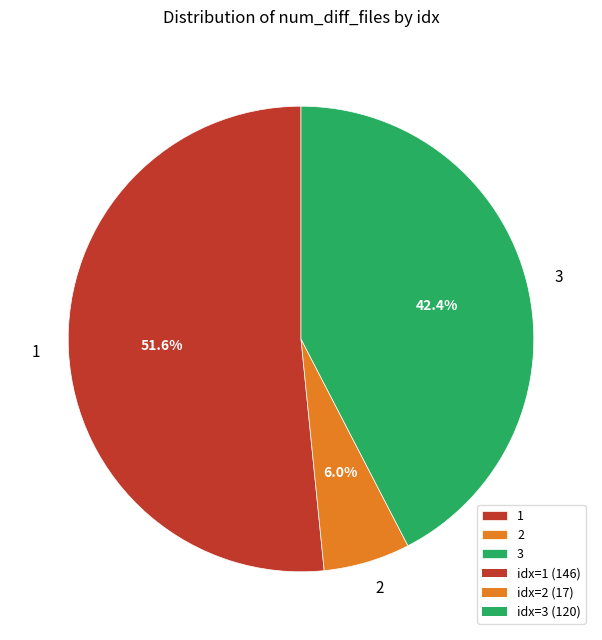

What percentage do 3 and 2 together represent?

48.4%